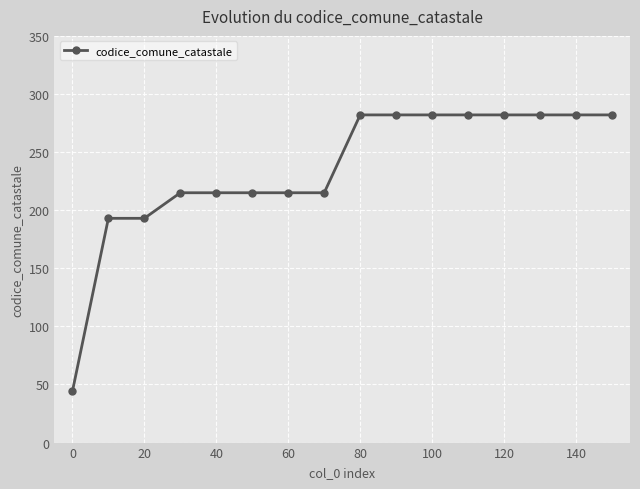

What is the value of the 15th point from the left?

282